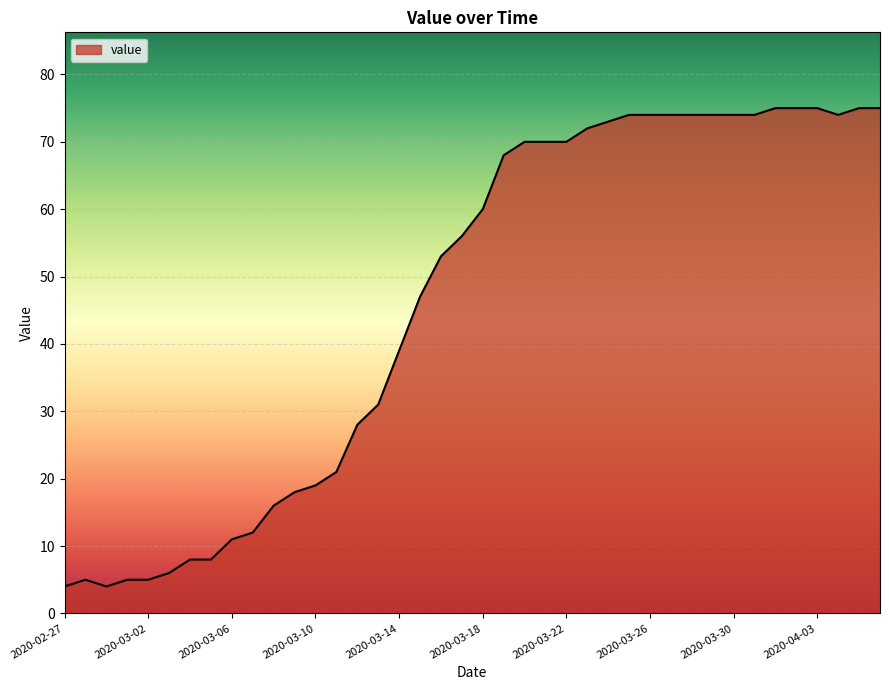

What is the maximum value shown in the chart?

75